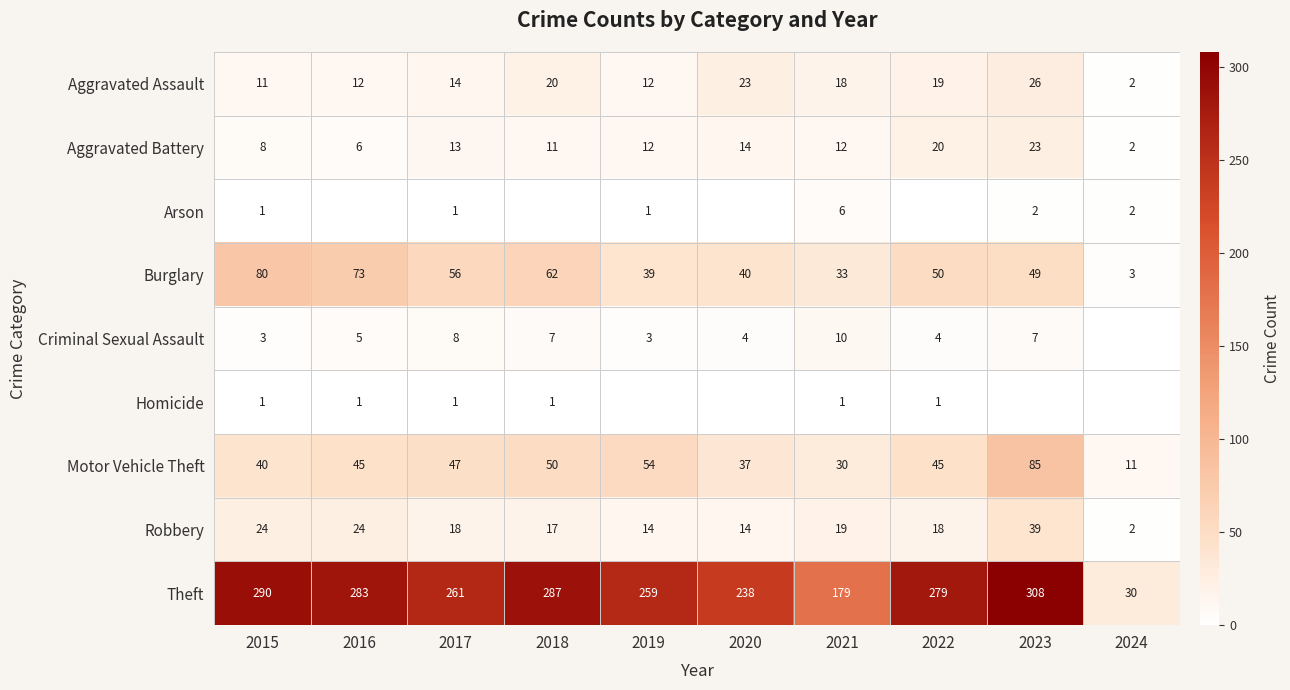

What is the maximum value shown in the chart?

308